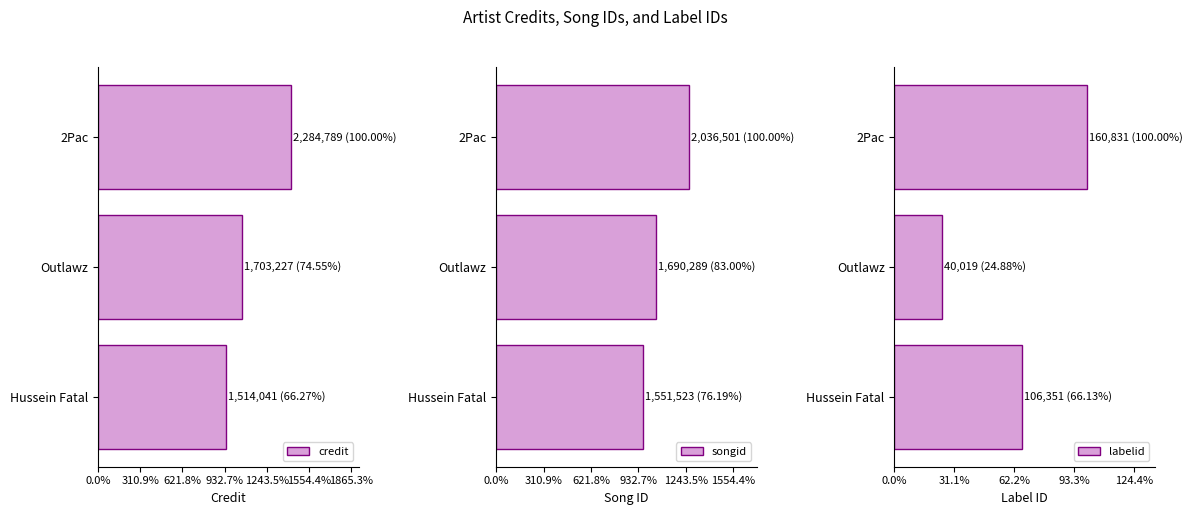

Read the songid value at 621.8%.

2036501